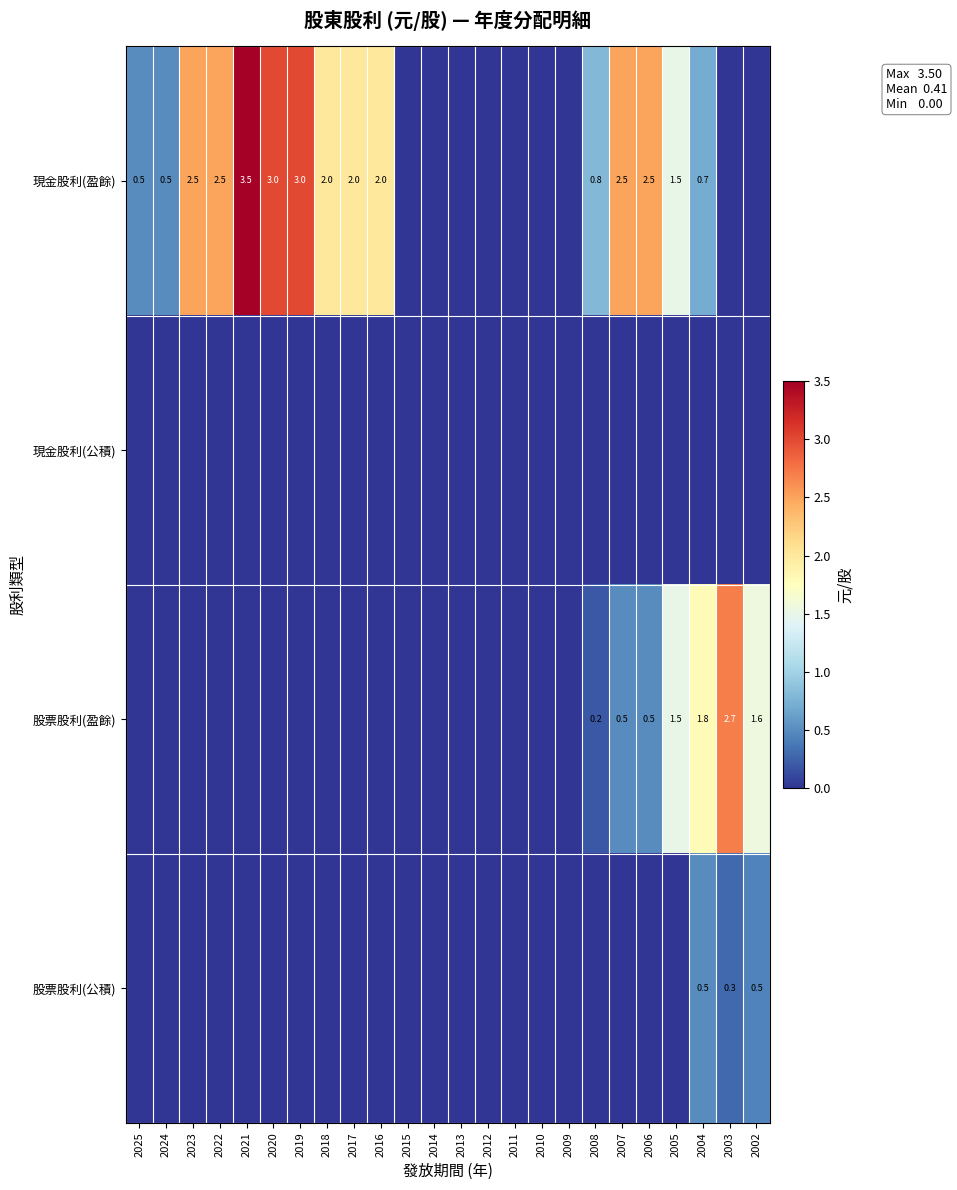

What is the total value across all series at 2018?

2.0